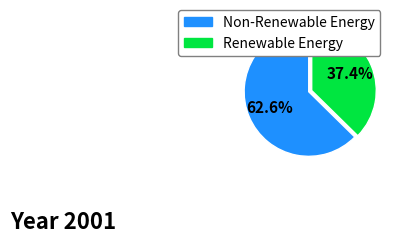

Is there a majority slice in this chart?

Yes